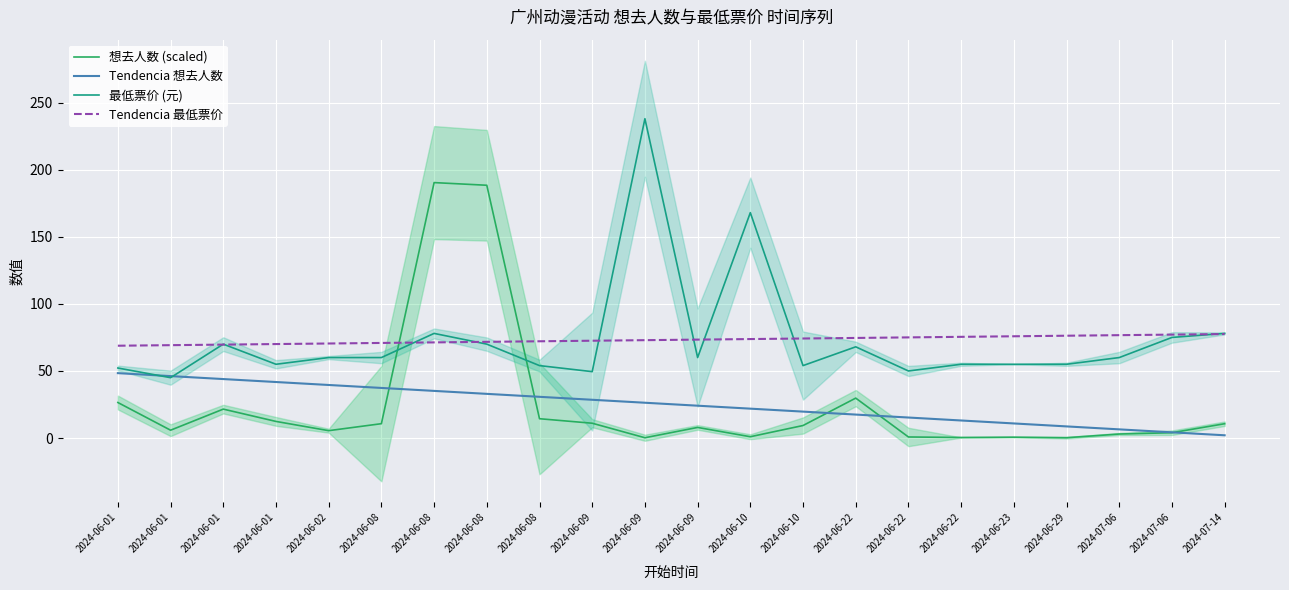

True or false: 最低票价 (元) has a value of 54.0 at 2024-06-08.

True